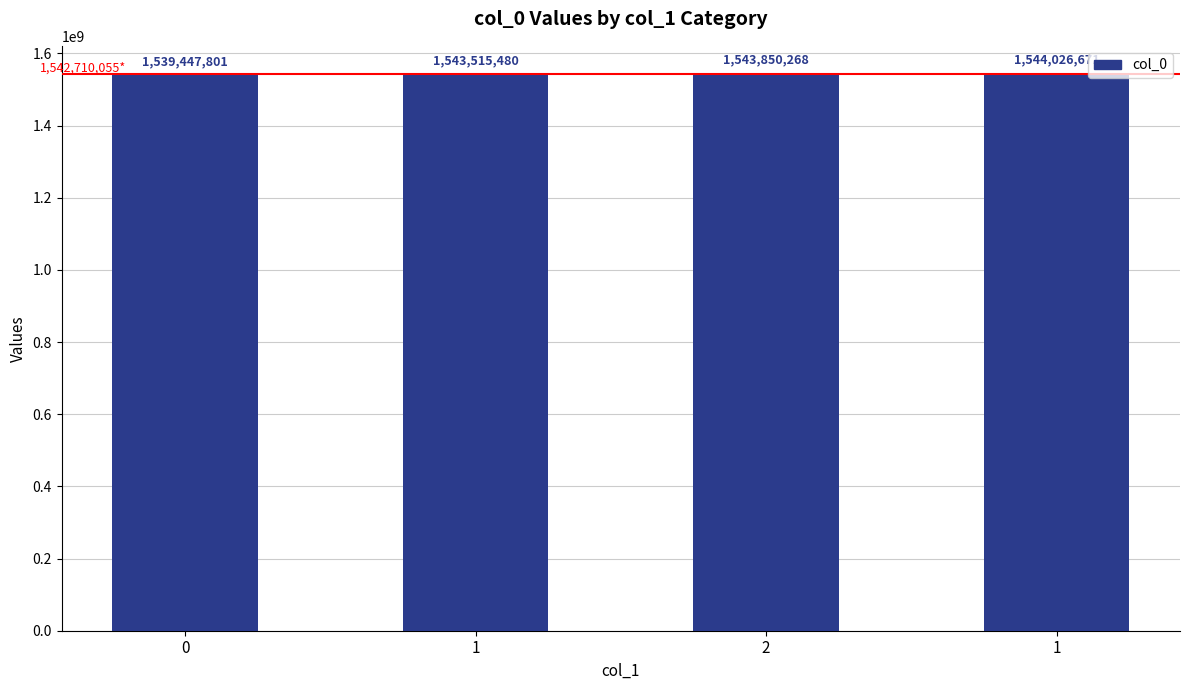

Rank the categories by value from highest to lowest.

1, 2, 1, 0